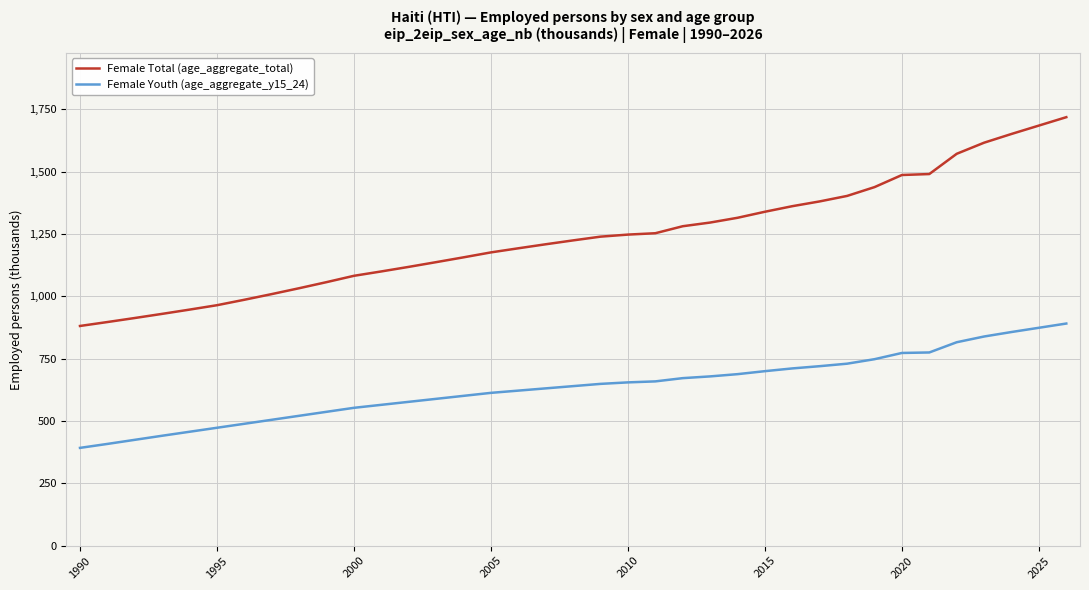

Which series has the largest range (max minus min)?

Female Total (age_aggregate_total)